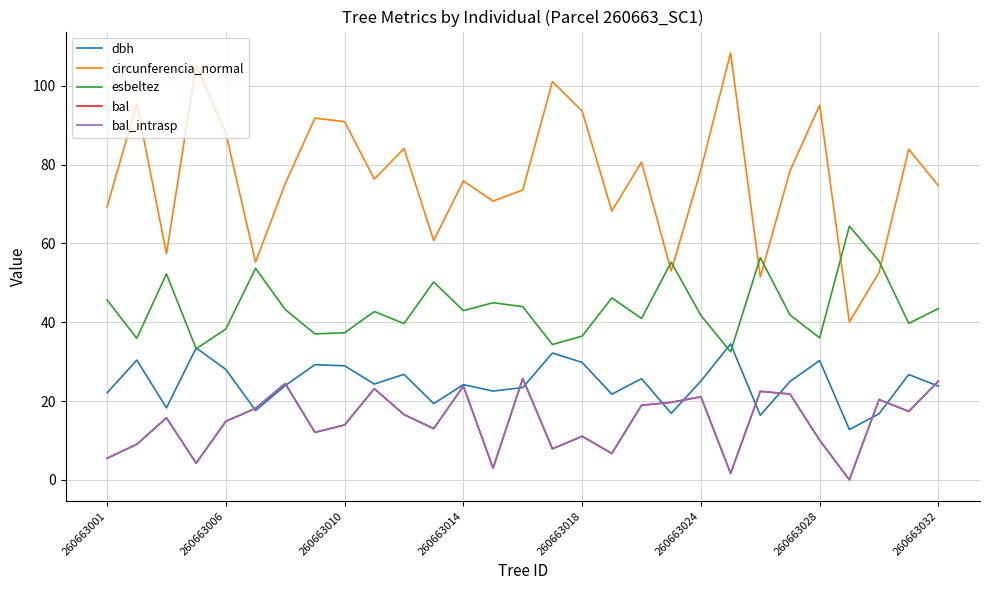

What are all the series names shown in the legend?

dbh, circunferencia_normal, esbeltez, bal, bal_intrasp